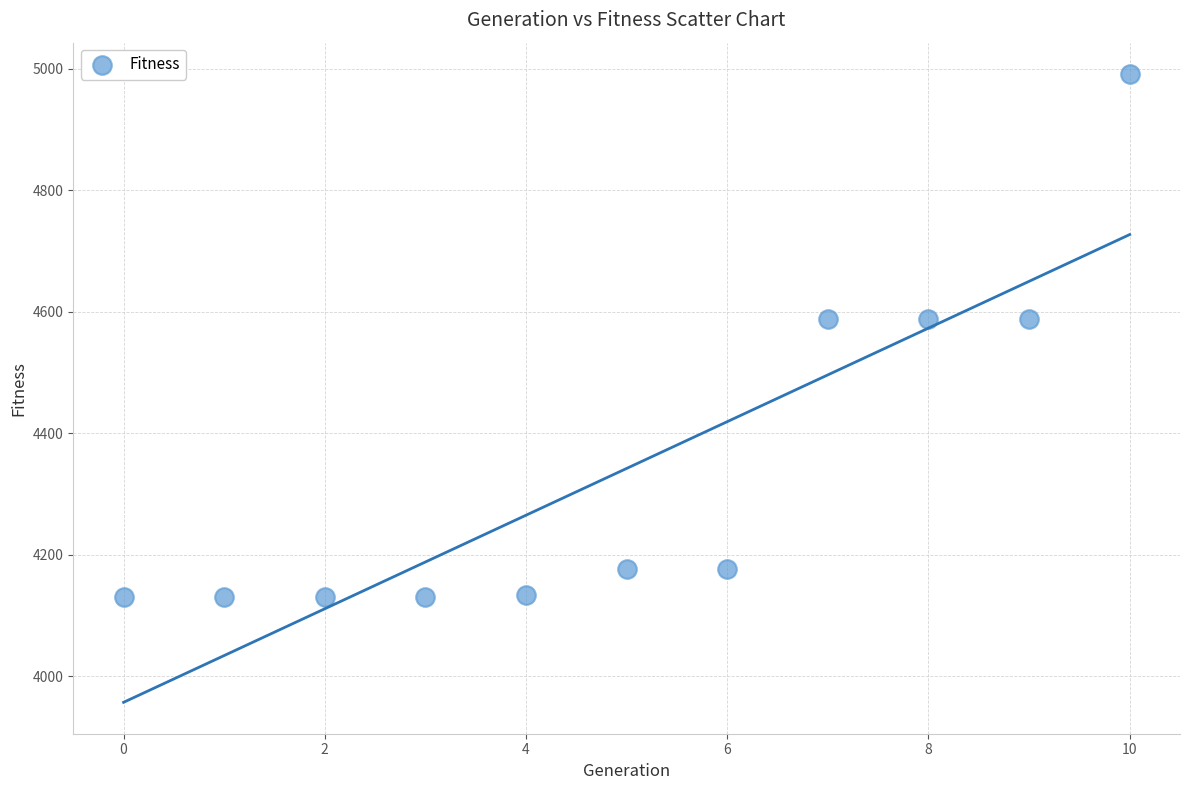

What is the range of Y values (max minus min)?

861